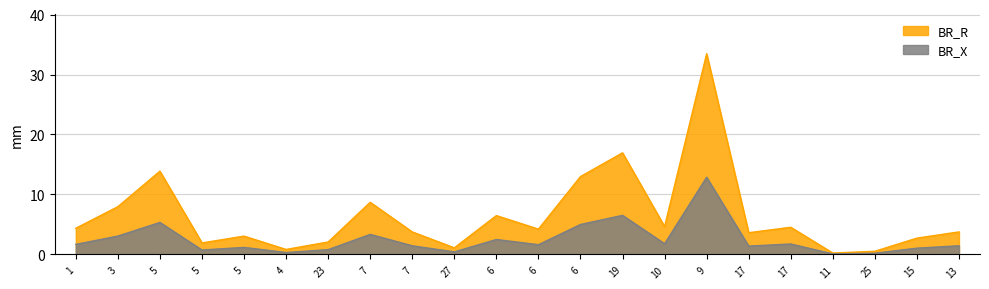

True or false: BR_X and BR_R intersect in this chart.

False